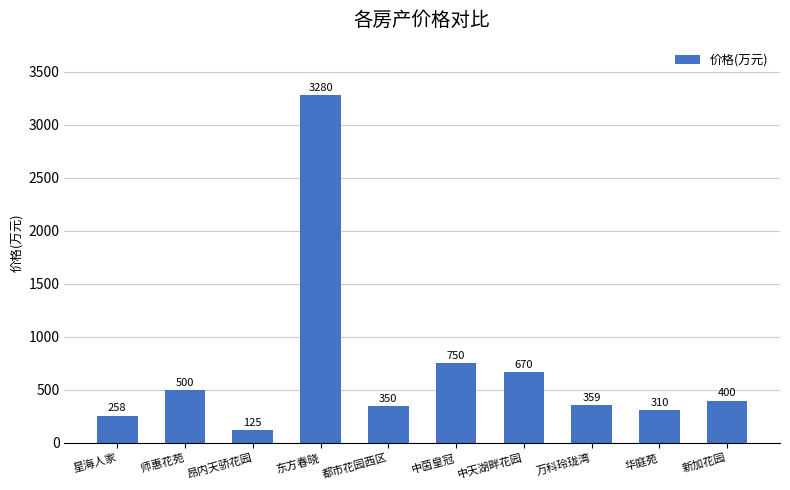

What is the change in value from 万科玲珑湾 to 华庭苑?

-49